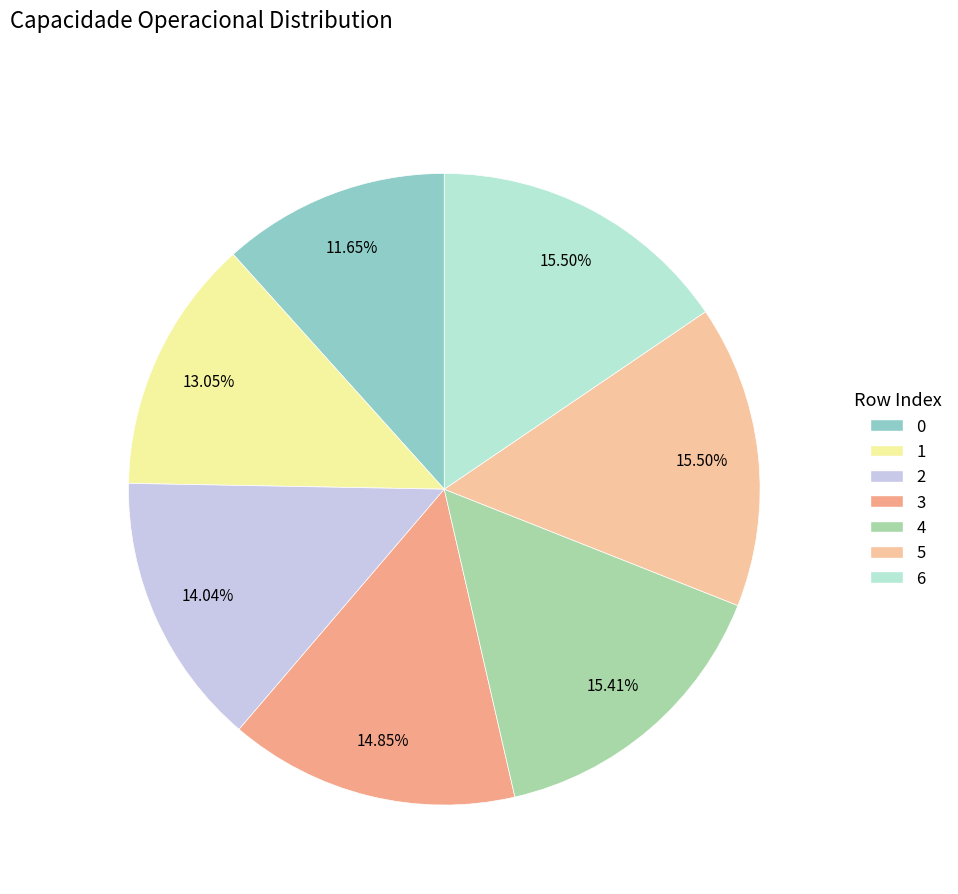

To the nearest percent, what is the difference between the largest and smallest slice percentages?

4%